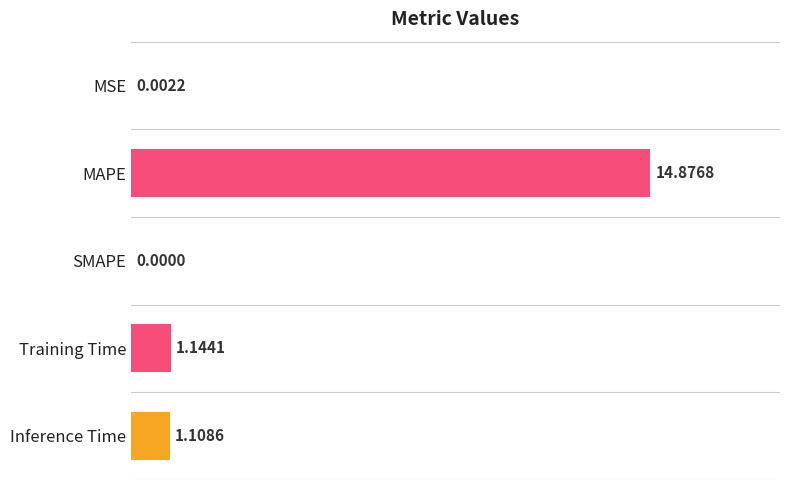

Which has a higher value, Training Time or Inference Time?

Training Time